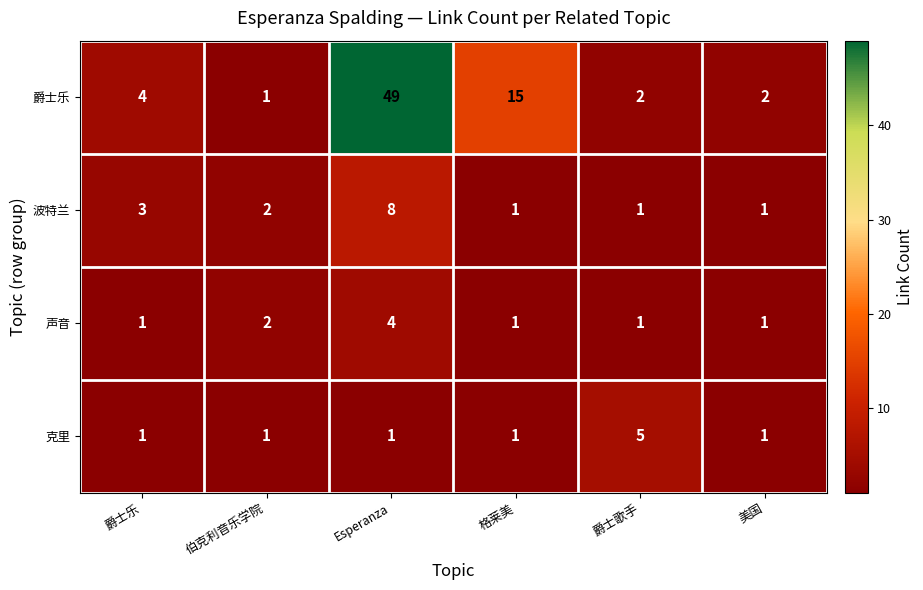

At which category is the sum across all series the highest?

Esperanza